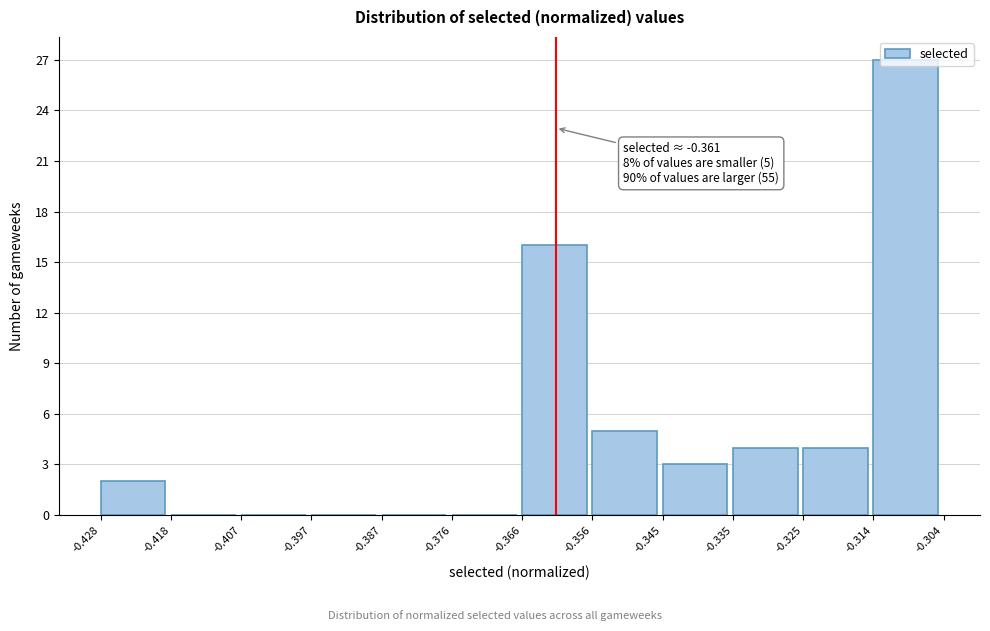

Over which range of the x-axis is the bar tallest?

-0.314 to -0.304